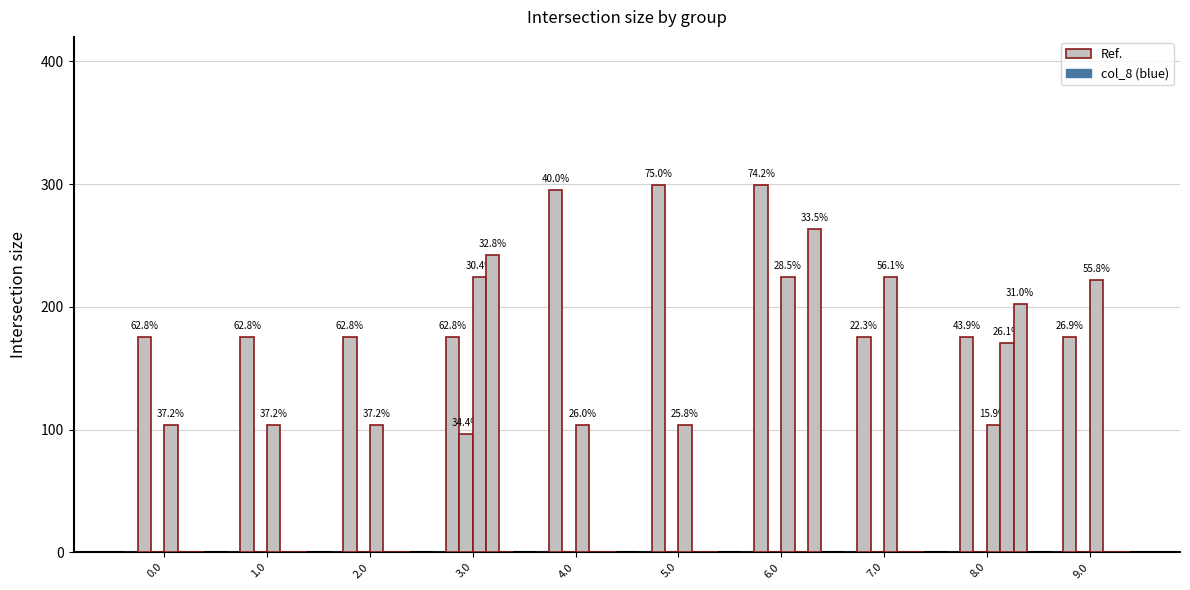

Are the bars grouped side by side (vs. stacked)?

Yes